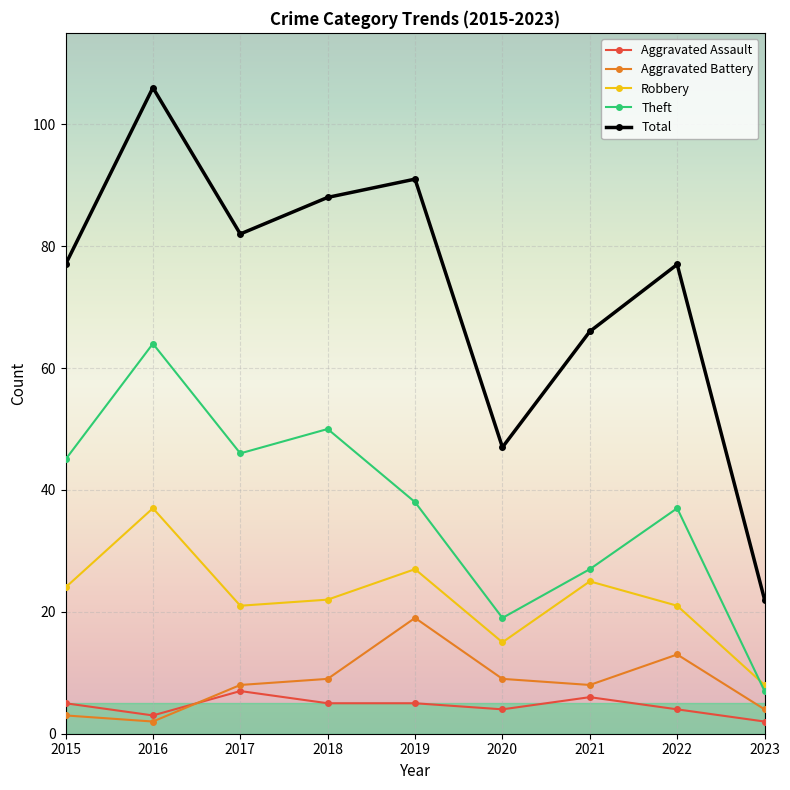

At 2022, list the series in order from largest to smallest.

Total, Theft, Robbery, Aggravated Battery, Aggravated Assault